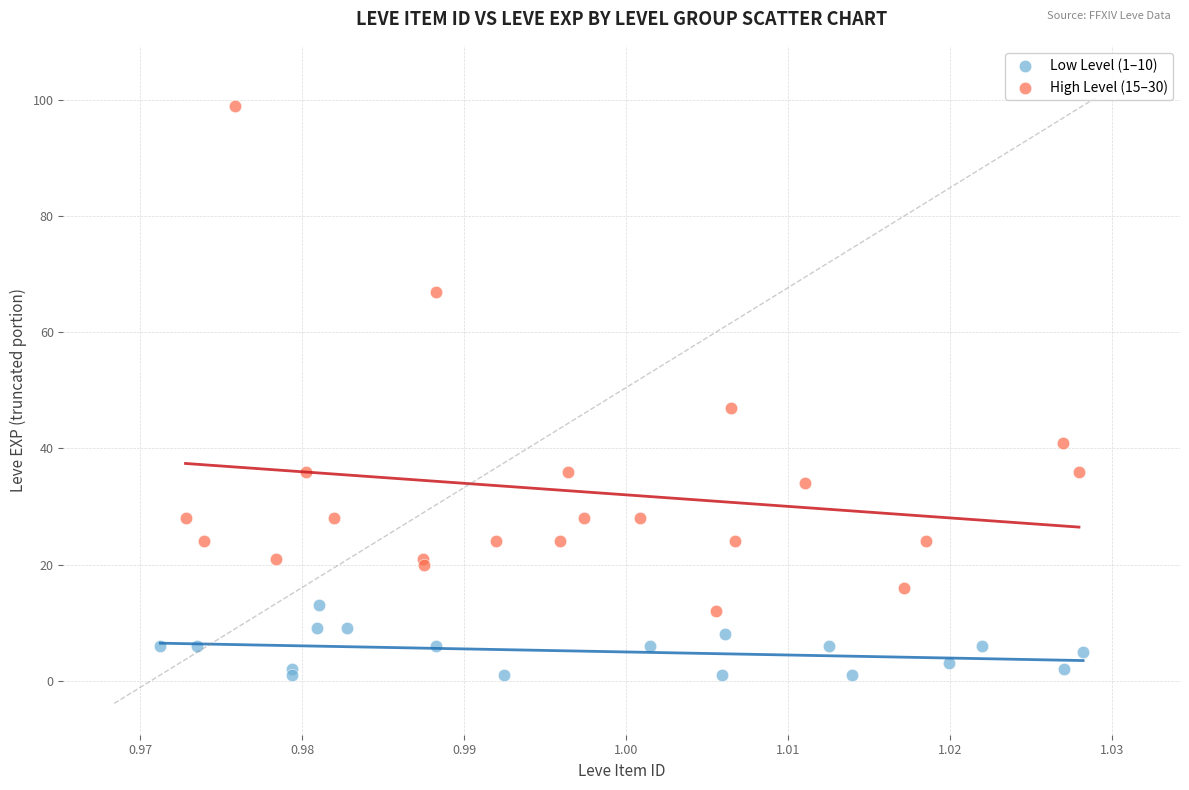

Which series contains the lowest Y value?

Low Level (1–10)